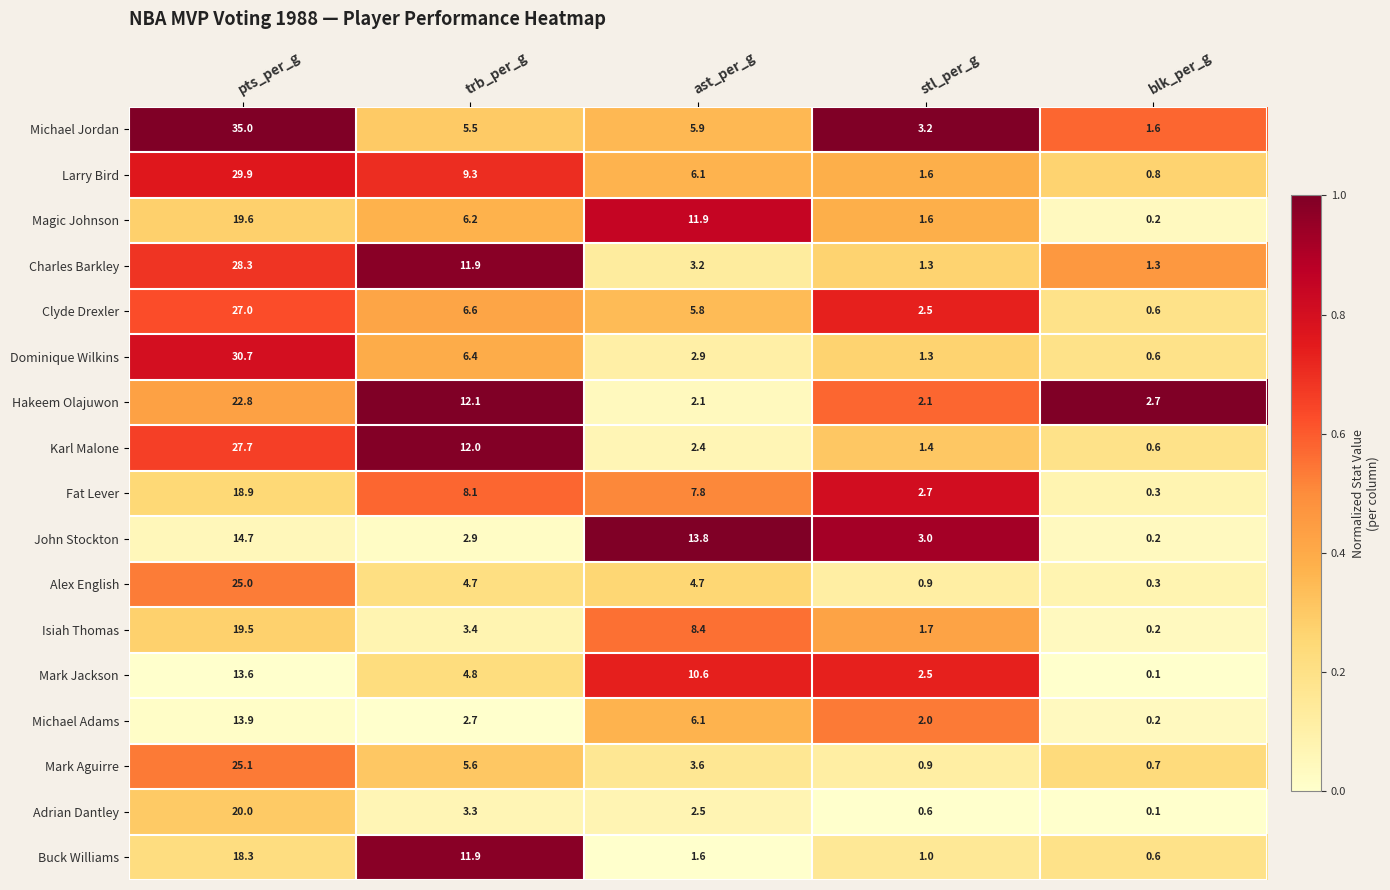

Is it true that Buck Williams equals 11.9 at trb_per_g?

True